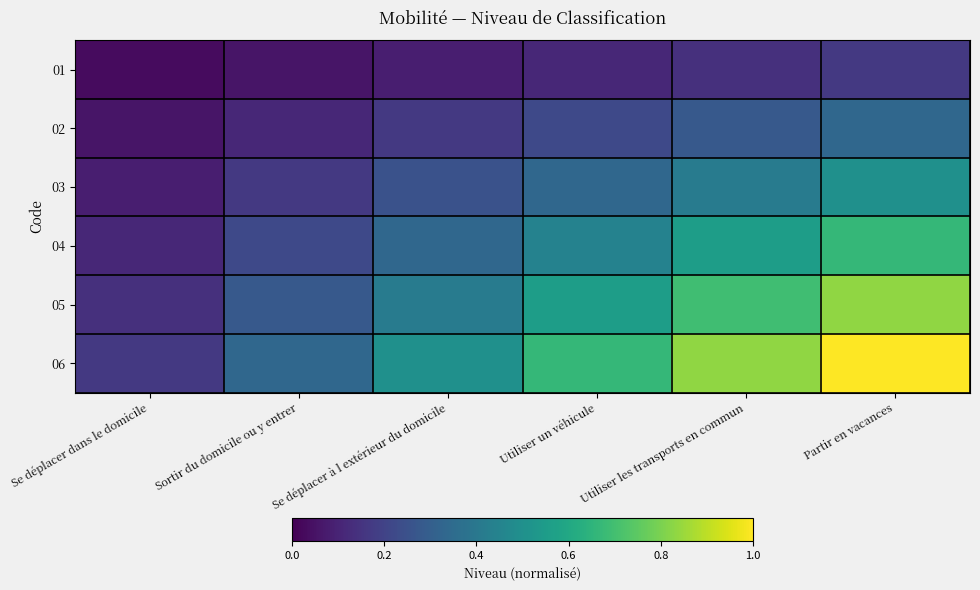

Which series has the widest spread of values?

06